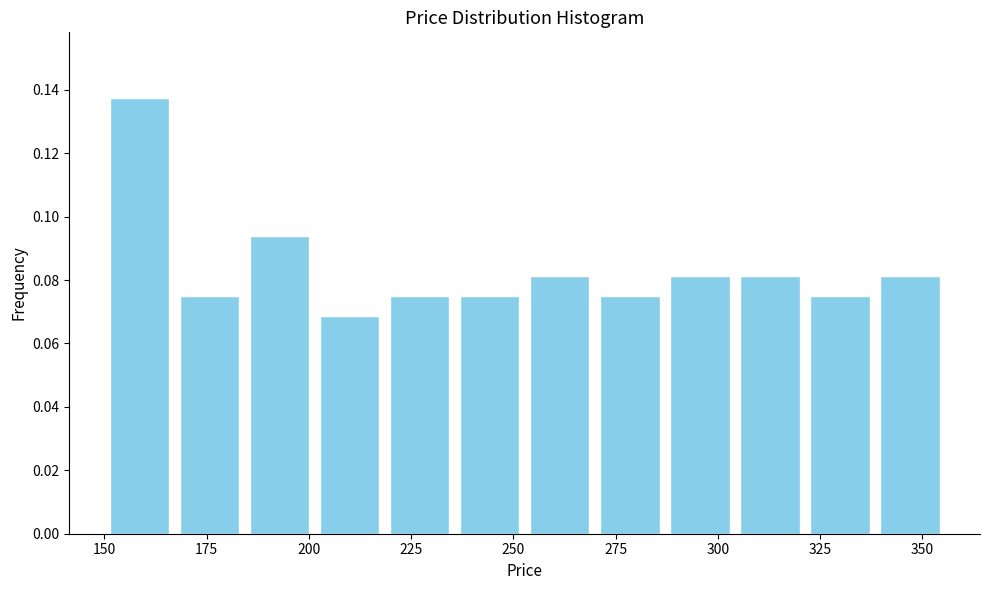

Read against the x-axis, roughly where is the centre of the tallest bar?

160